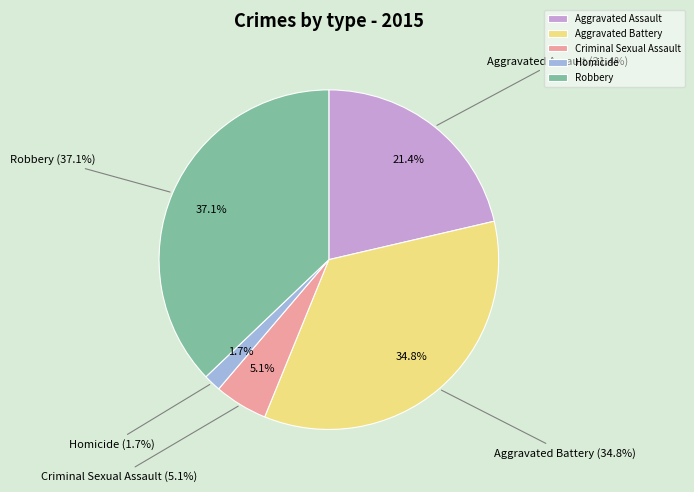

What is the total percentage of Aggravated Battery and Criminal Sexual Assault?

39.9%